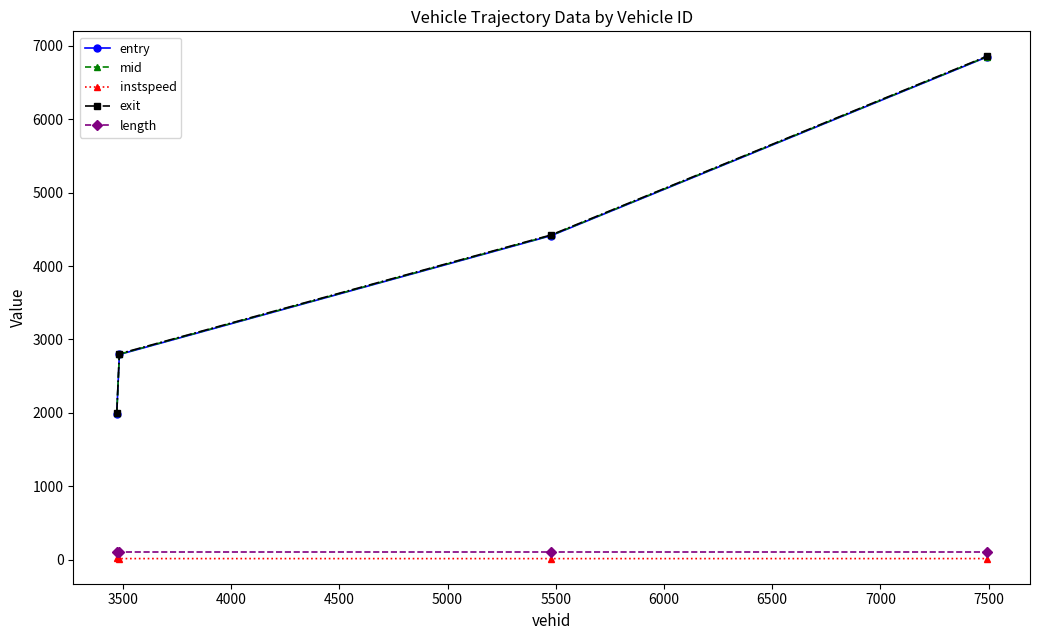

Which series has the largest range (max minus min)?

mid